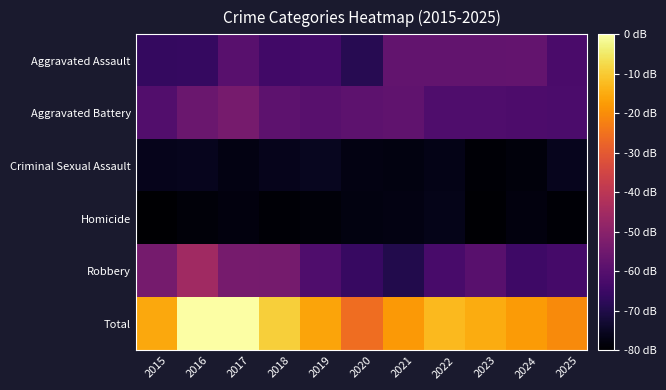

What is the spread (max minus min) of values at 2018?

374